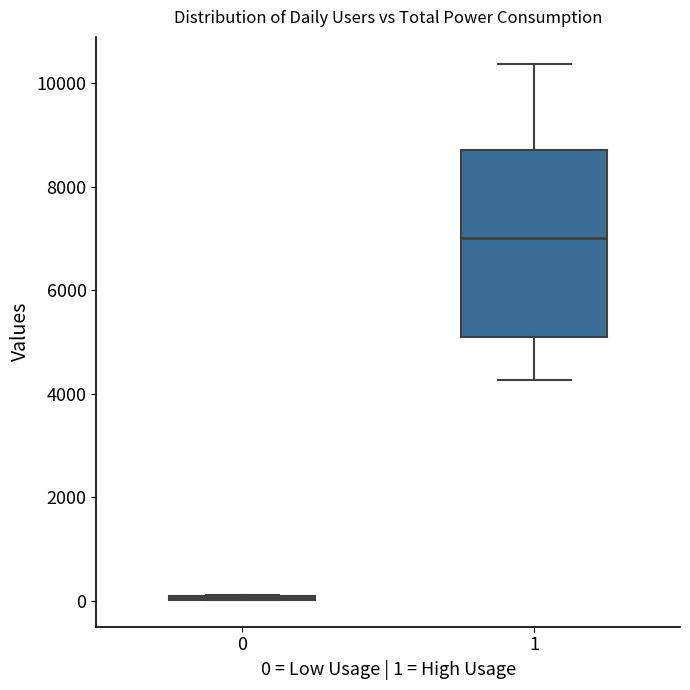

Reading left to right, transcribe this box plot: for each box, give where its median line is, the range the box spans, and where its two whiskers end, as read against the y-axis. The values are not printed on the chart, so give them approximately, as read against the axis.

0: box collapsed to a line at 0, whiskers 0 to 200
1: median 7000, box 5200 to 8800, whiskers 4200 to 10400